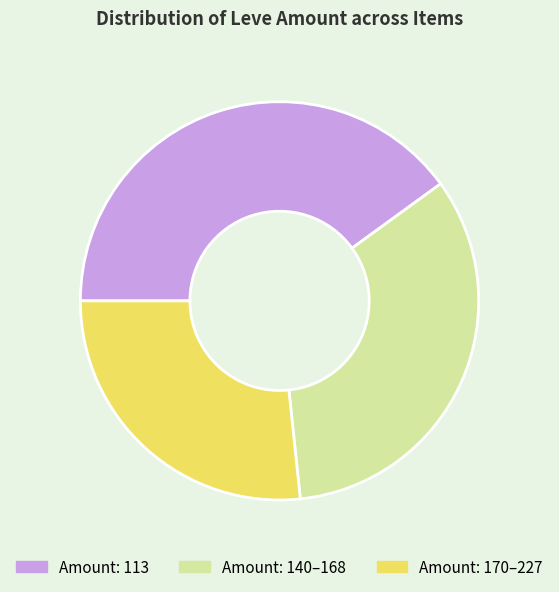

Is there a majority slice in this chart?

No